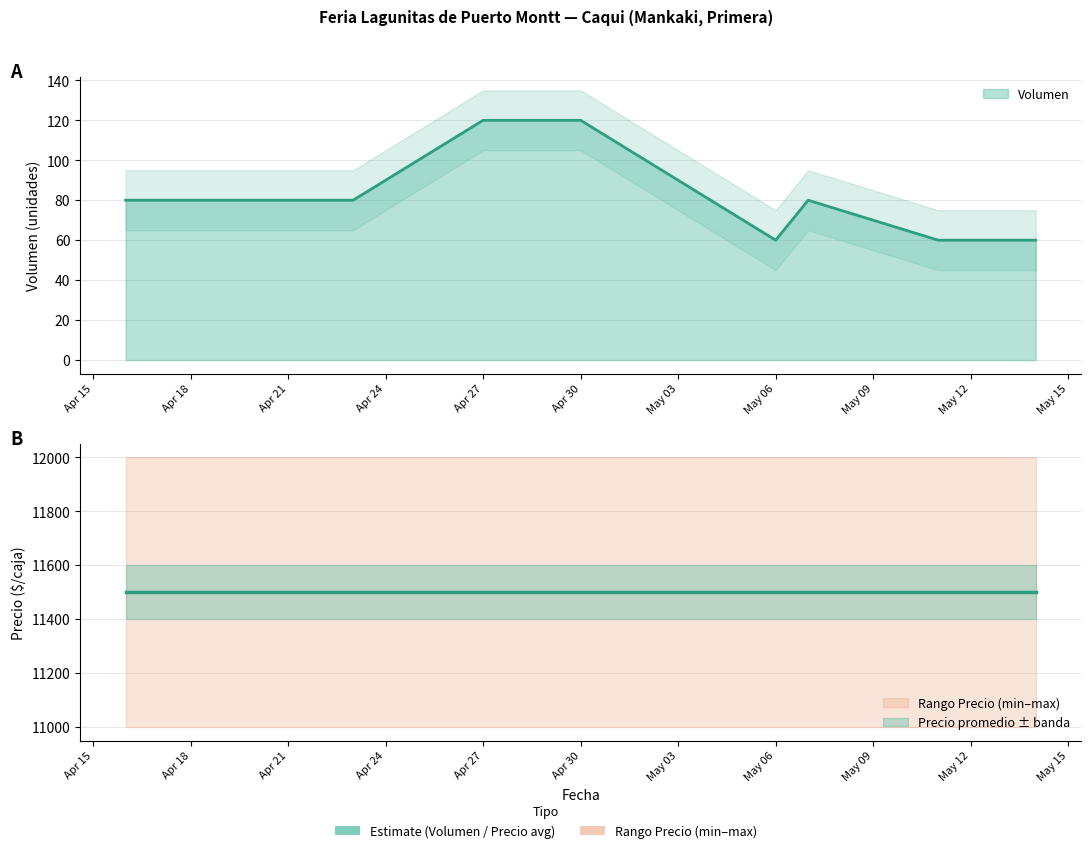

At which category does Volumen reach its first local valley?

2021-05-06